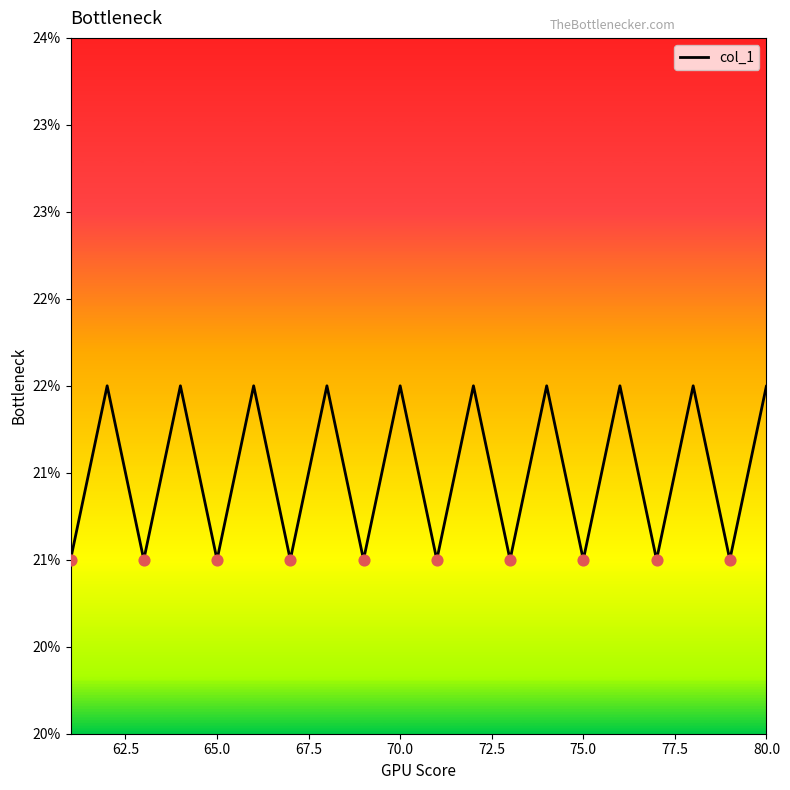

Is this an area chart (filled region under the line)?

No